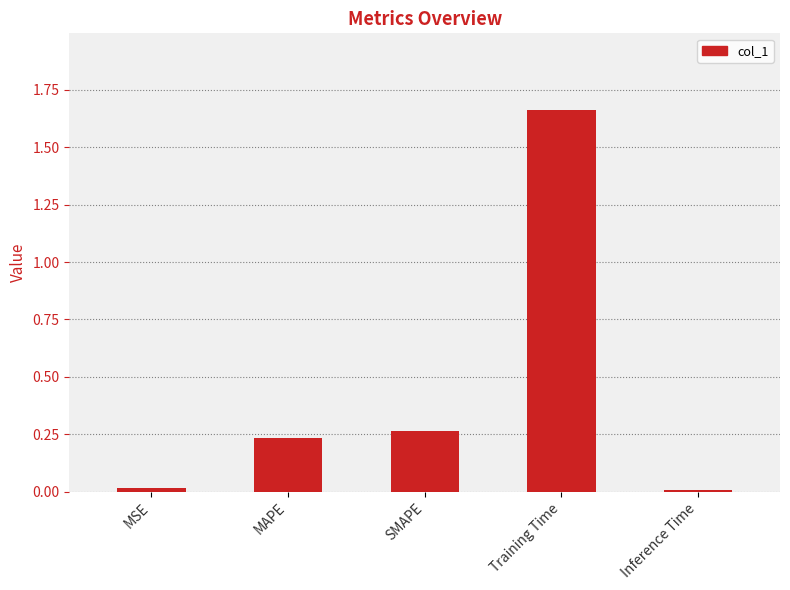

The chart shows a value of 0.1 at SMAPE. True or false?

False